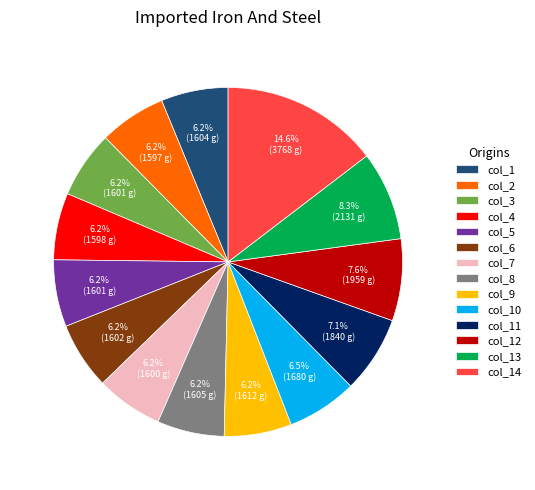

What is the total percentage of col_4 and col_1?

12.4%